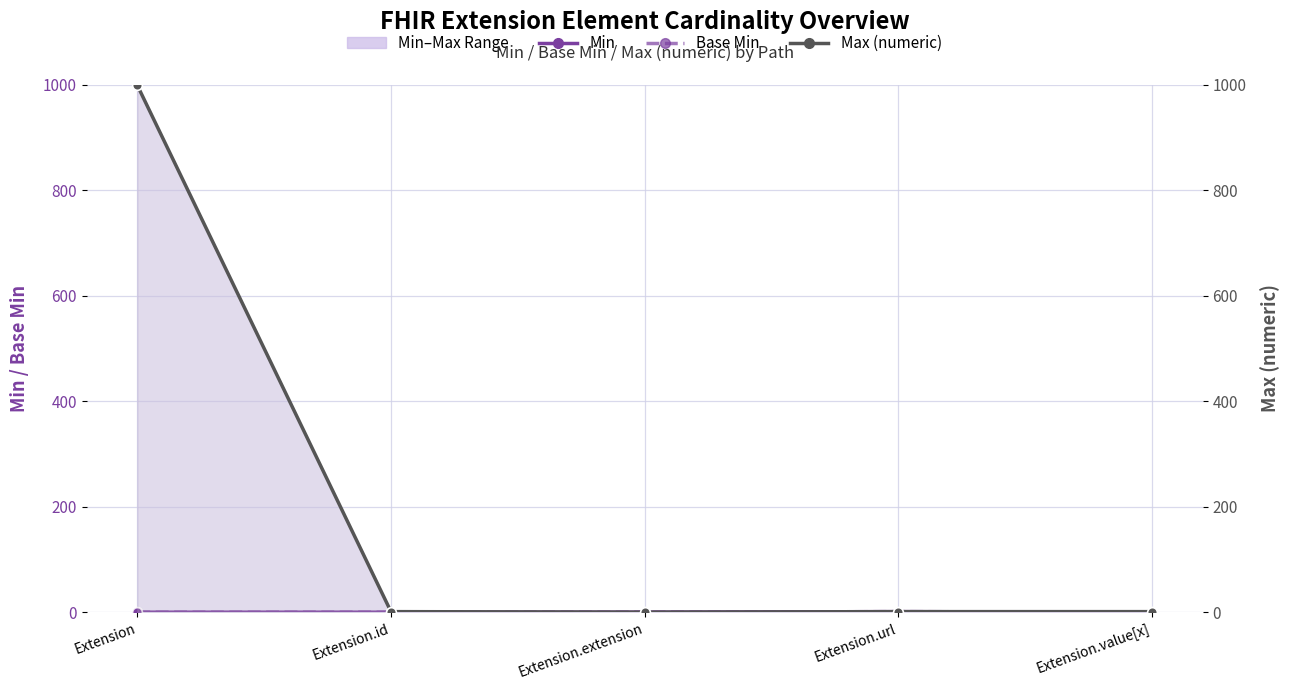

Reading left to right, what are all the values shown in this chart?

Min: 0	0	0	1	0
Base Min: 0	0	0	1	0
Max (numeric): 999	1	0	1	1